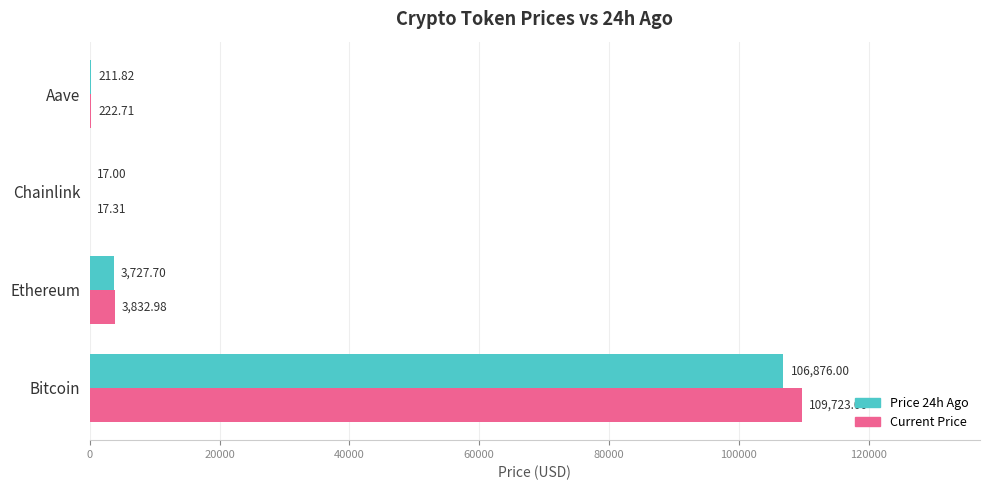

At which category does the chart reach its peak across all series?

Bitcoin